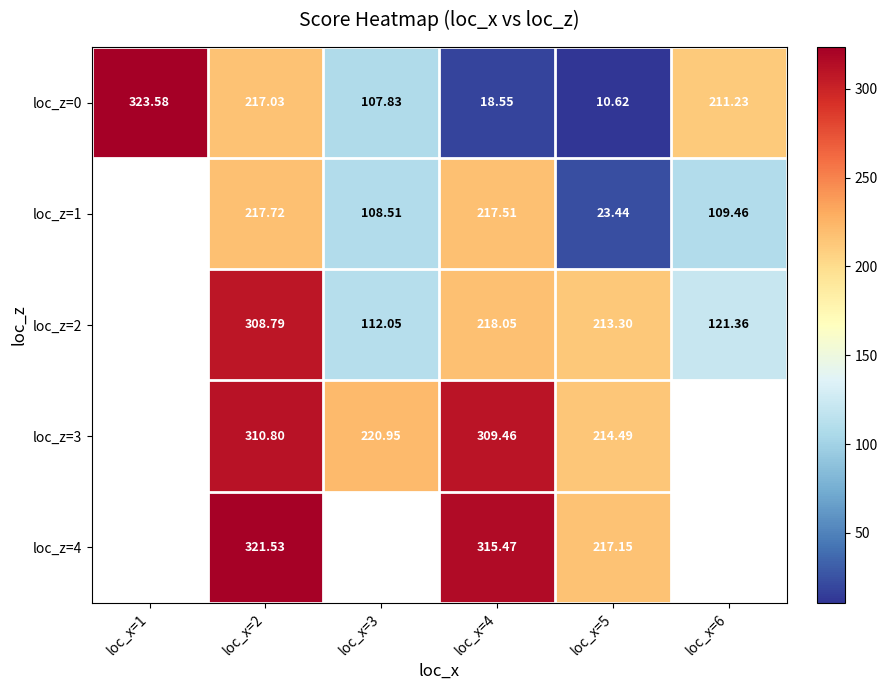

What is the difference between the loc_z=1 values at loc_x=3 and loc_x=2?

109.2